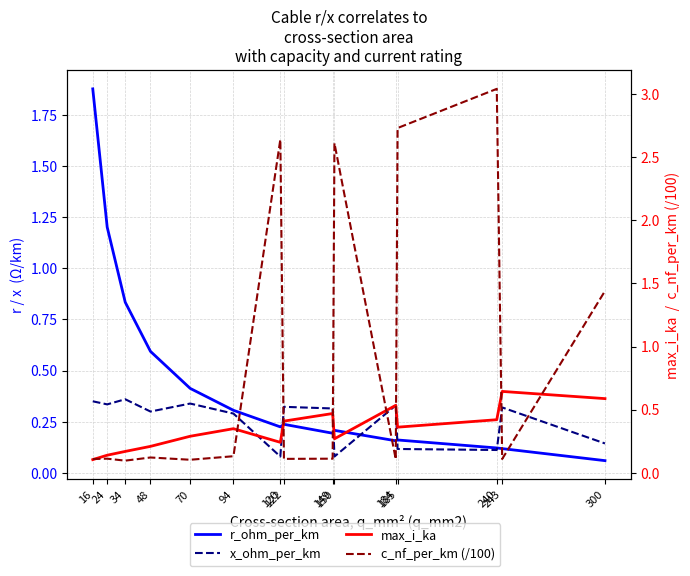

Which series changed the most between 16 and 243?

r_ohm_per_km